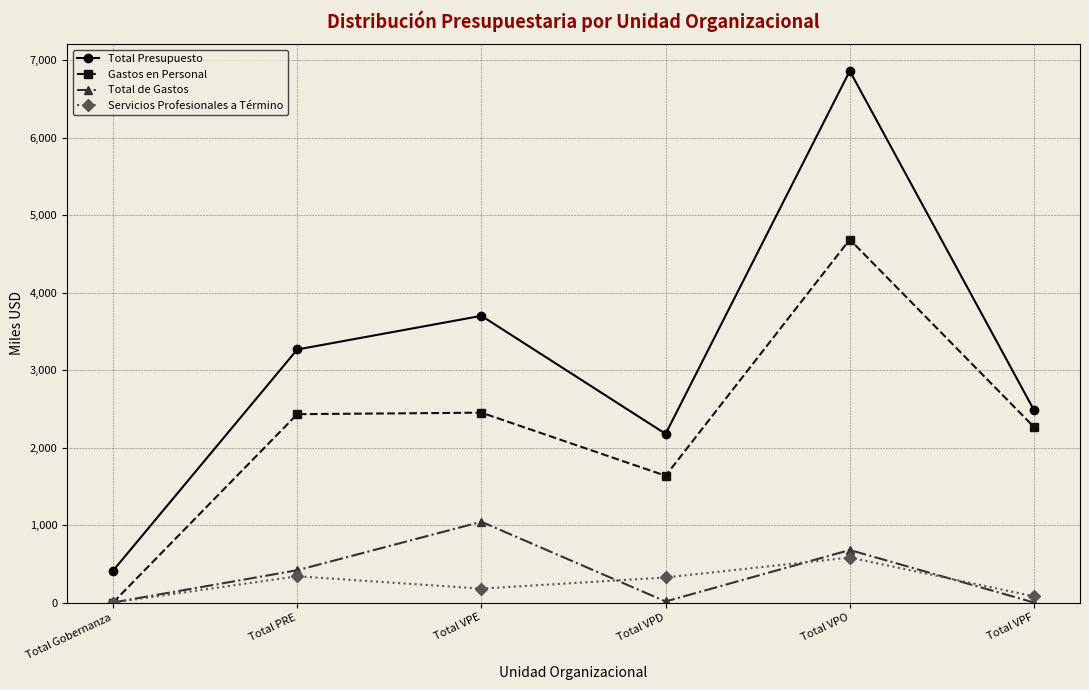

The value of Gastos en Personal at Total VPD is 1636.4. True or false?

True